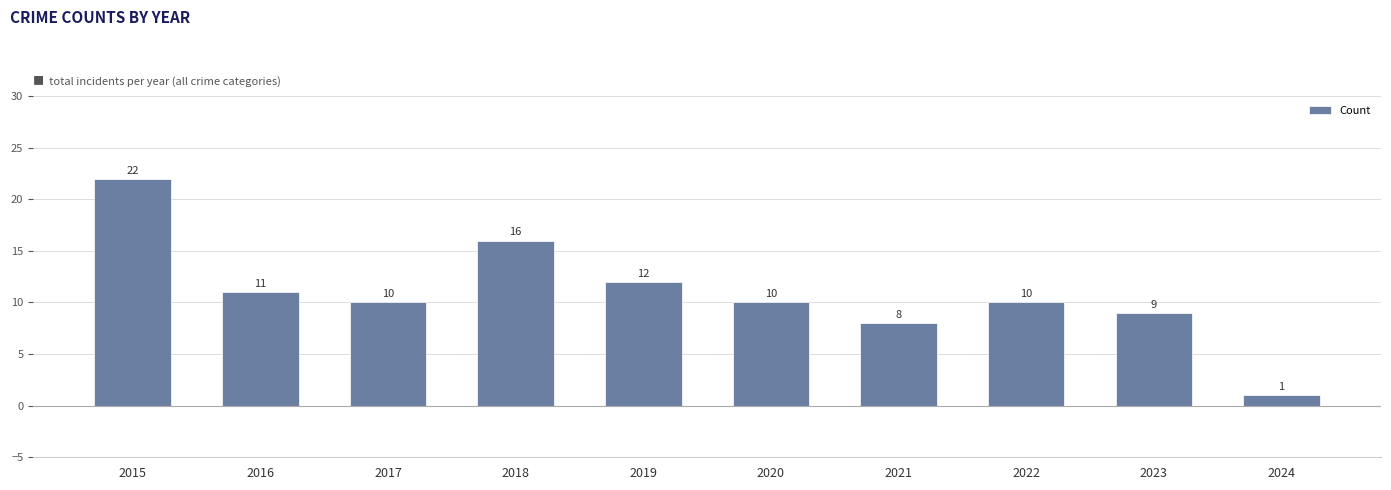

The value at 2022 is 14. True or false?

False